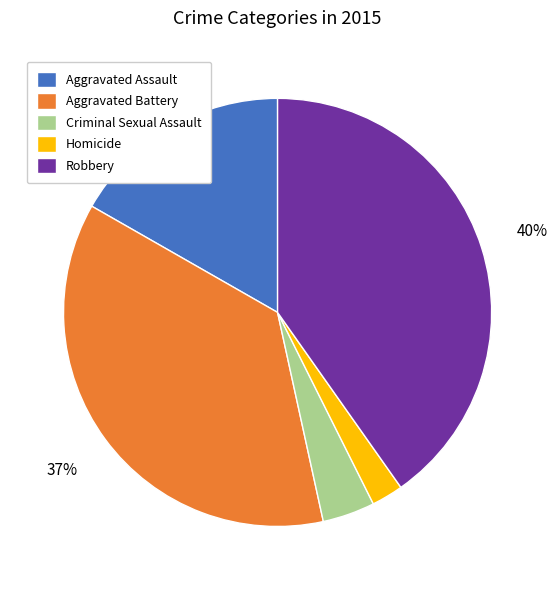

Count the number of slices in the pie.

5